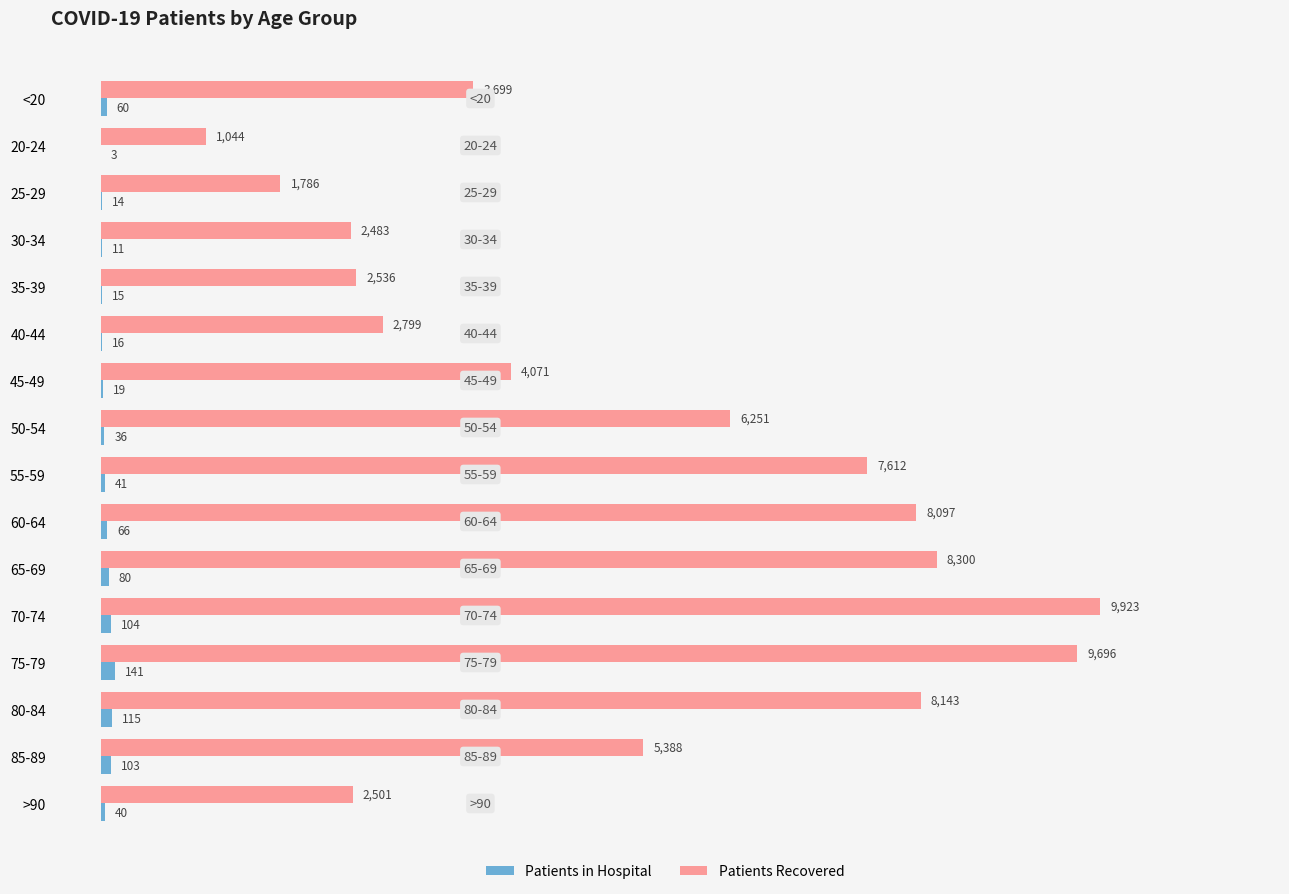

Which series changed the most between 40-44 and 45-49?

Patients Recovered